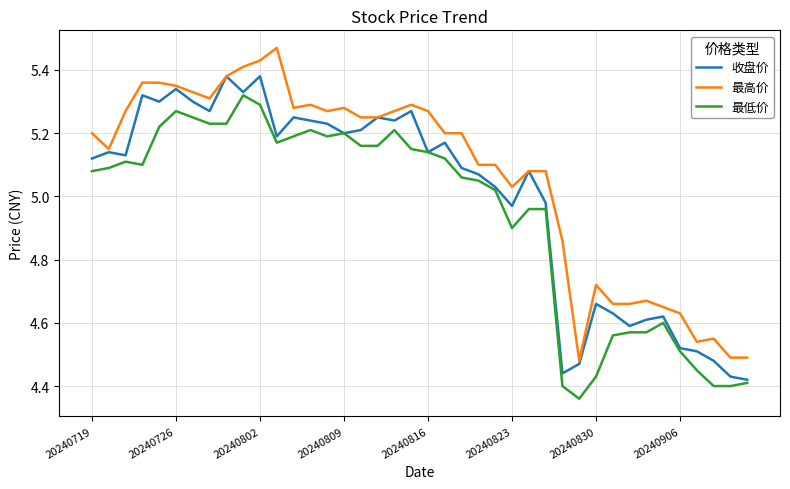

How many values in the 收盘价 series exceed 5?

26